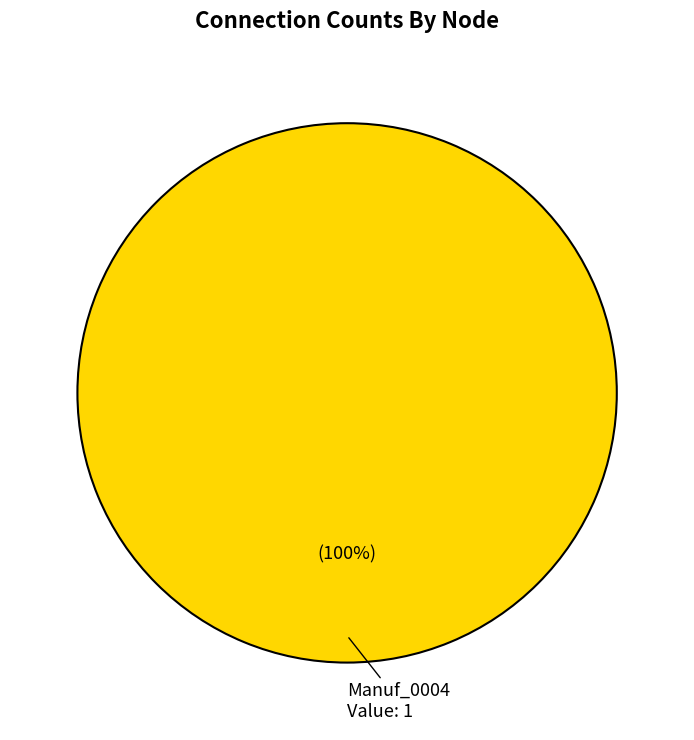

Which slice represents more than half of the pie?

Manuf_0004